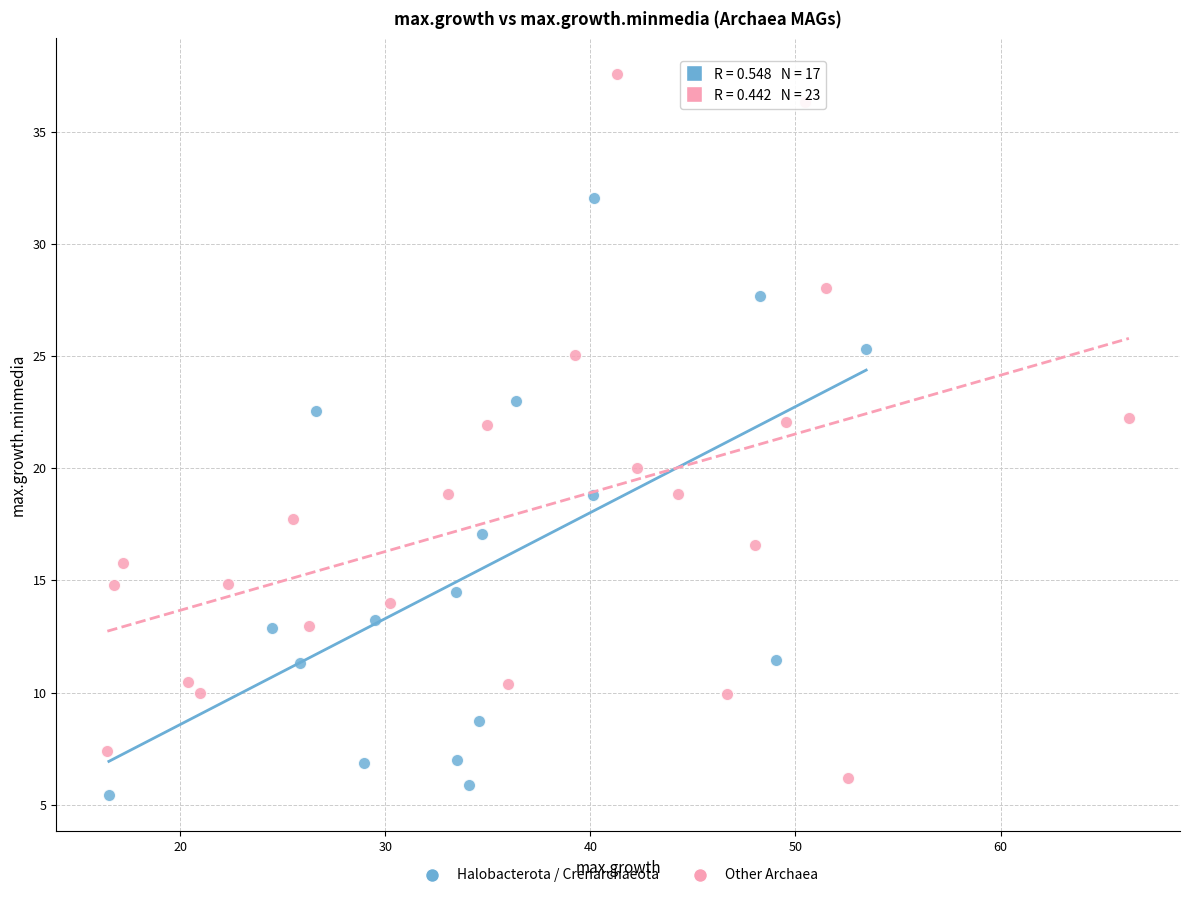

Which series has the largest Y range (max minus min)?

Other Archaea